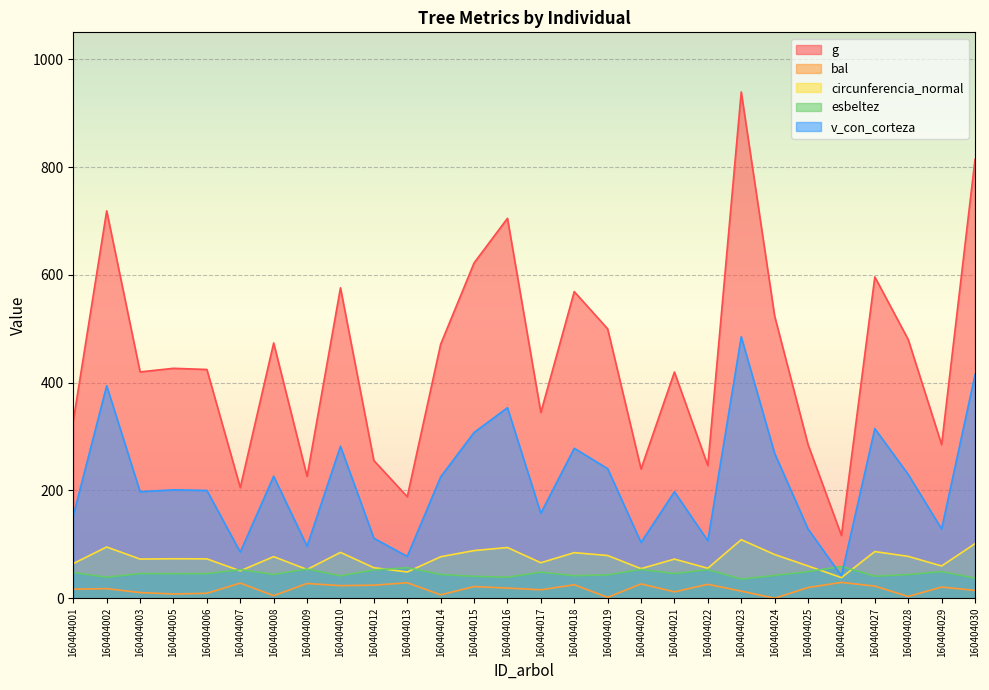

True or false: bal and v_con_corteza cross at least once.

False